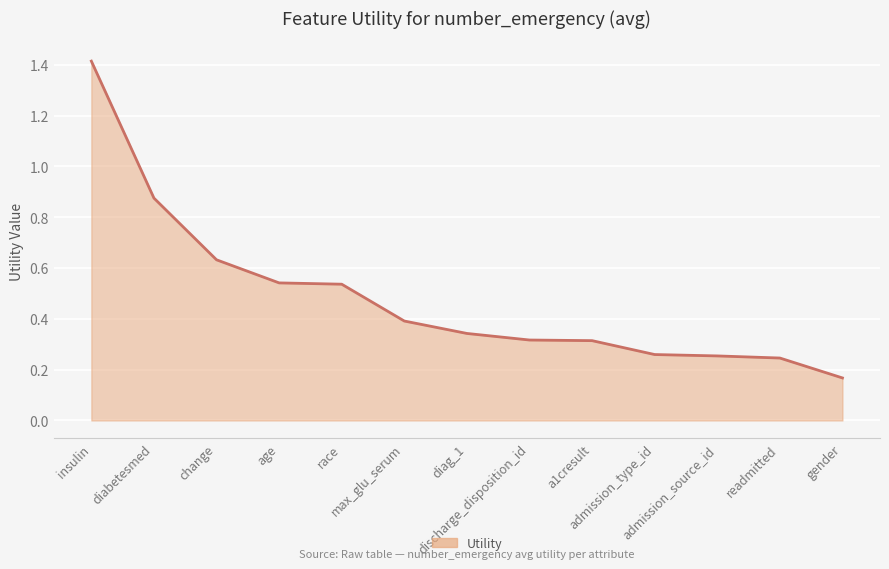

What is the maximum value shown in the chart?

1.4